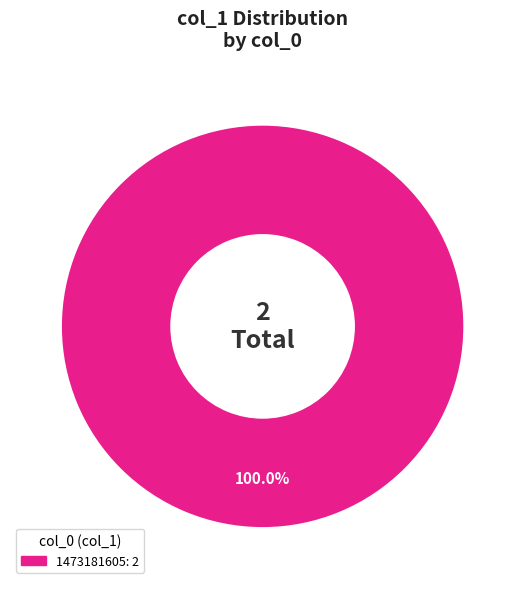

Is there a majority slice in this chart?

Yes